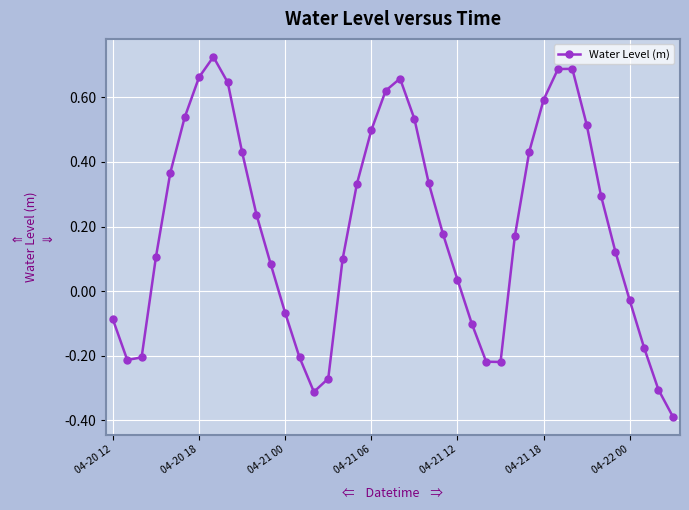

How many lines are shown in the chart?

1